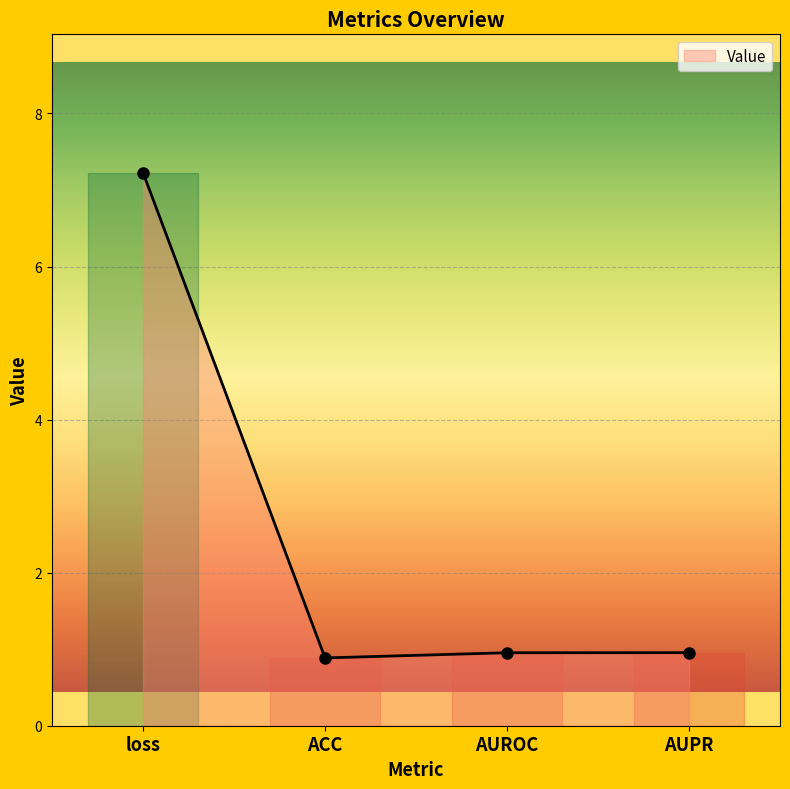

True or false: the data has more than 2 interior local peaks.

False